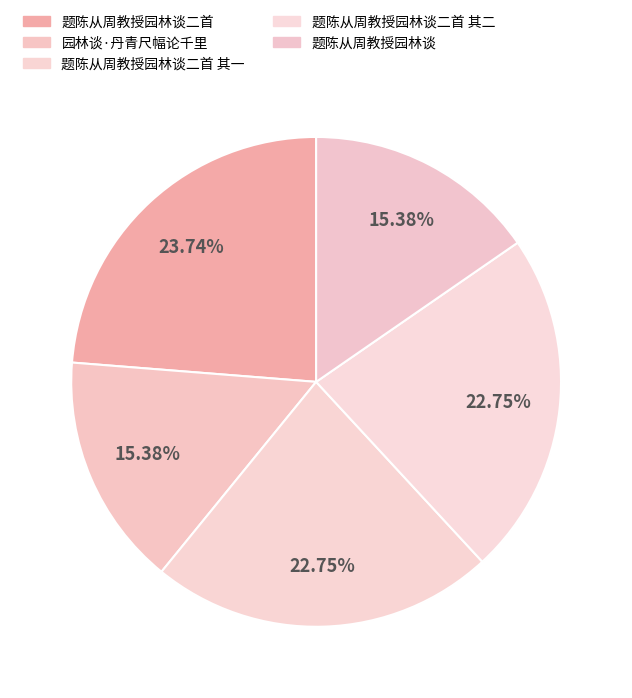

What is the change in value from 题陈从周教授园林谈二首 to 题陈从周教授园林谈二首 其二?

-18114